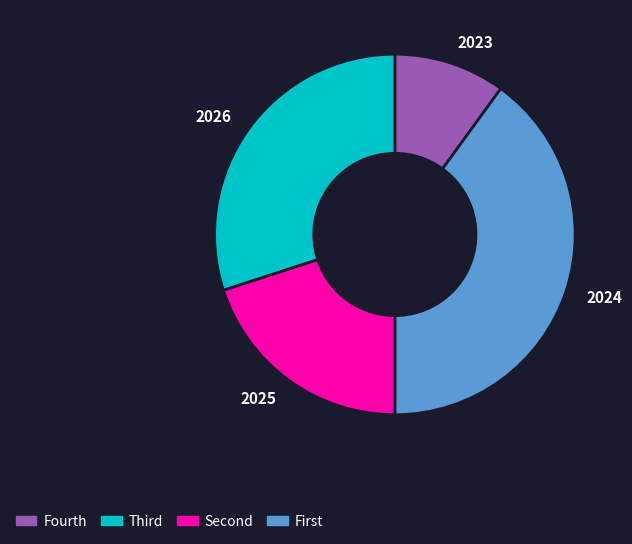

Is the sum of 2024 and 2026 greater than half?

Yes